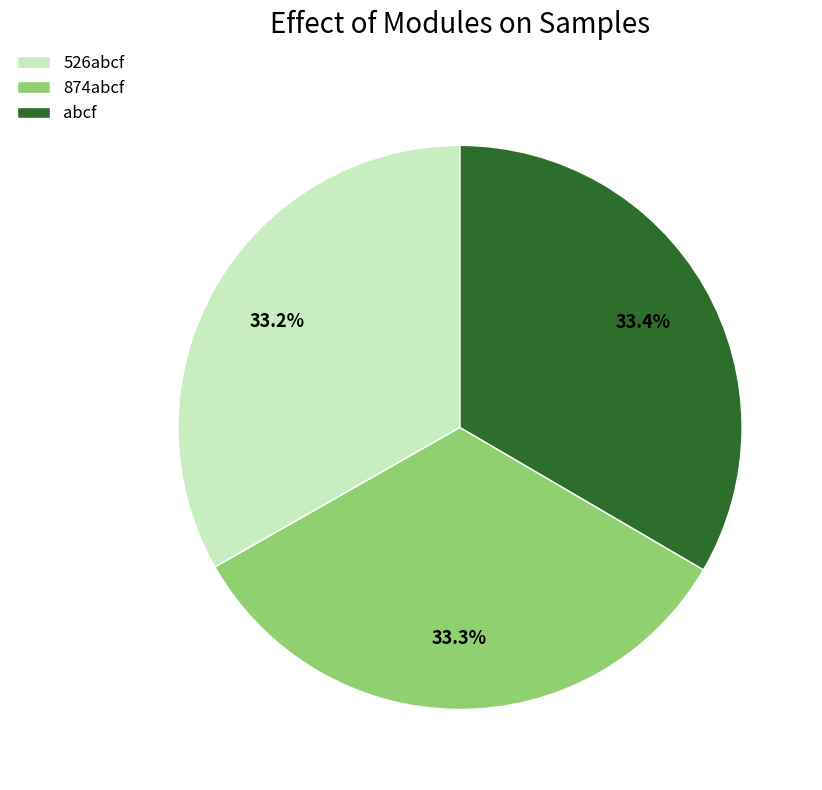

Approximately how many times larger is the value at 874abcf compared to abcf?

1.0